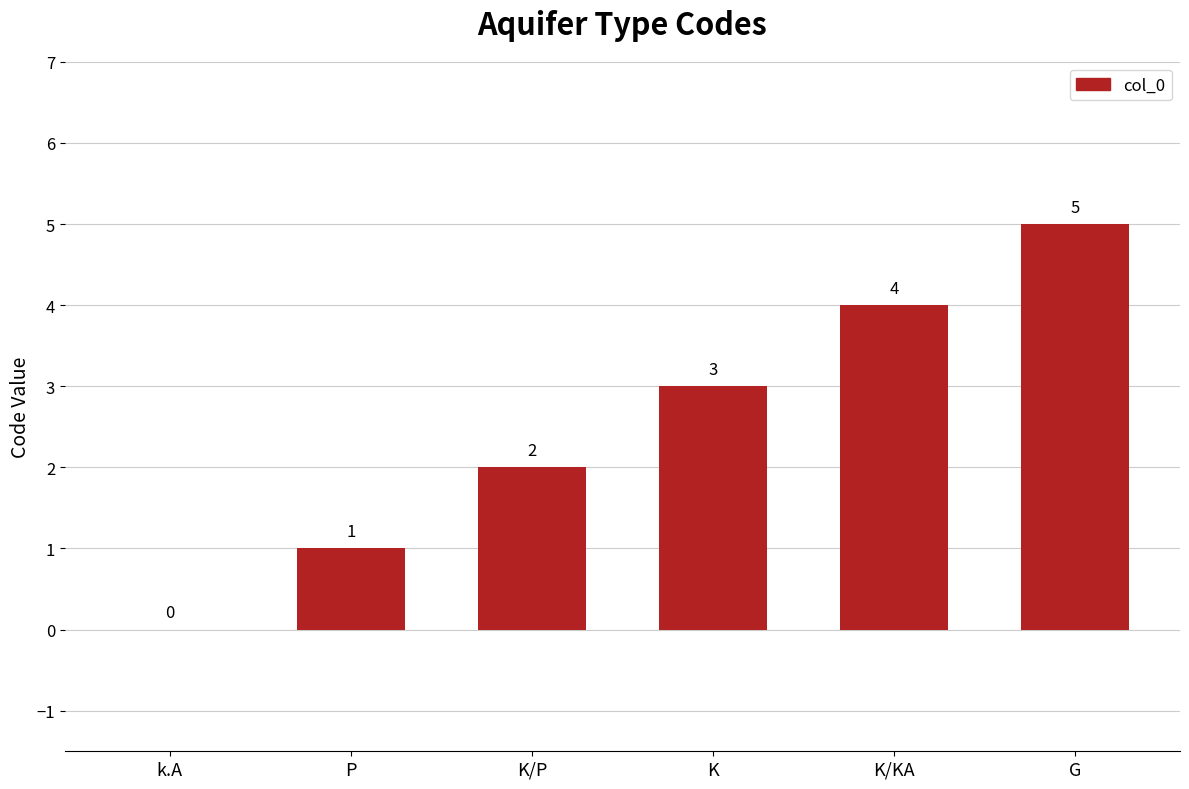

What is the greatest value displayed?

5